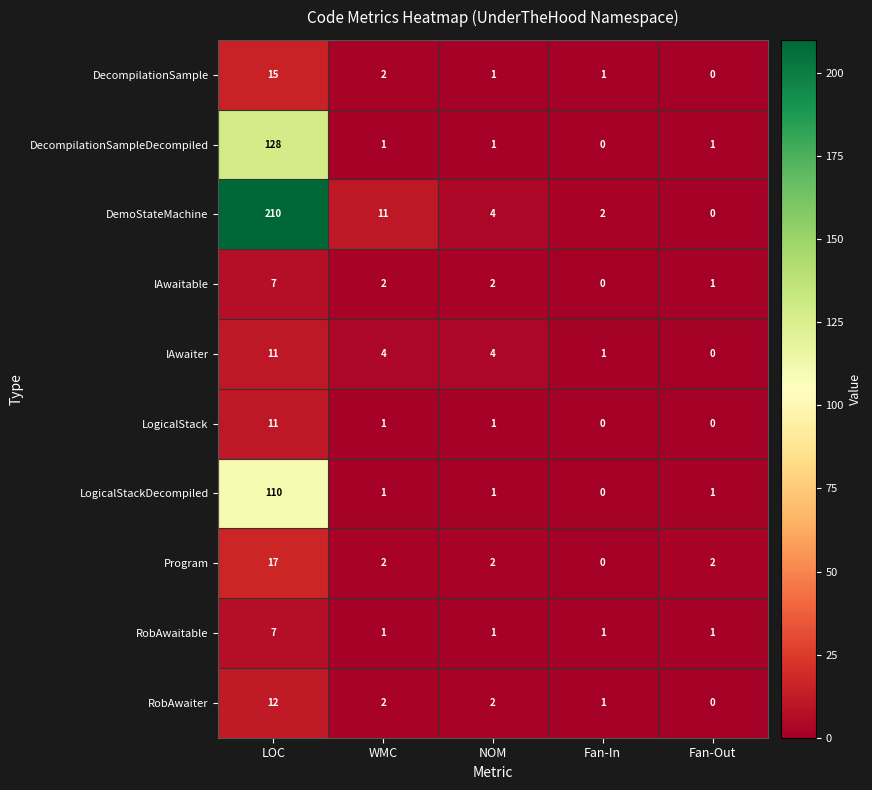

The RobAwaitable series shows 2 at NOM. True or false?

False